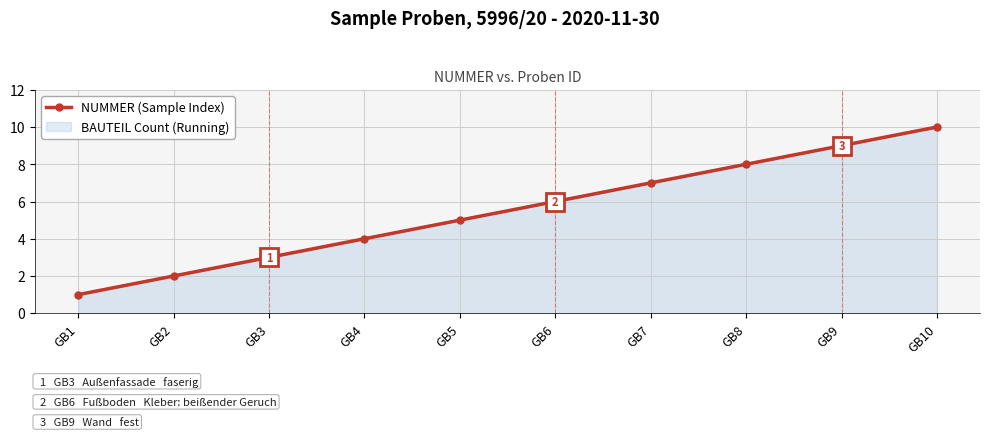

What is the value of the 3rd point from the left?

3